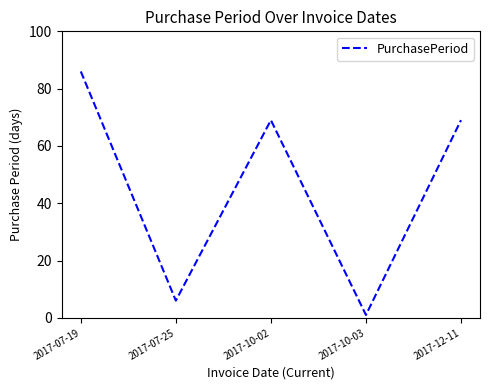

Reading left to right, transcribe all the data shown in this chart.

86	6	69	1	69